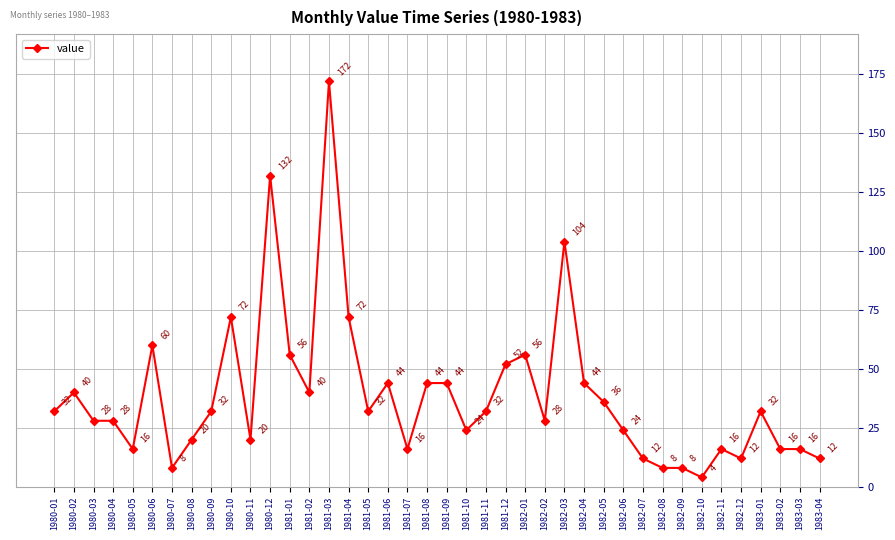

What value does the data have at 1982-12?

12